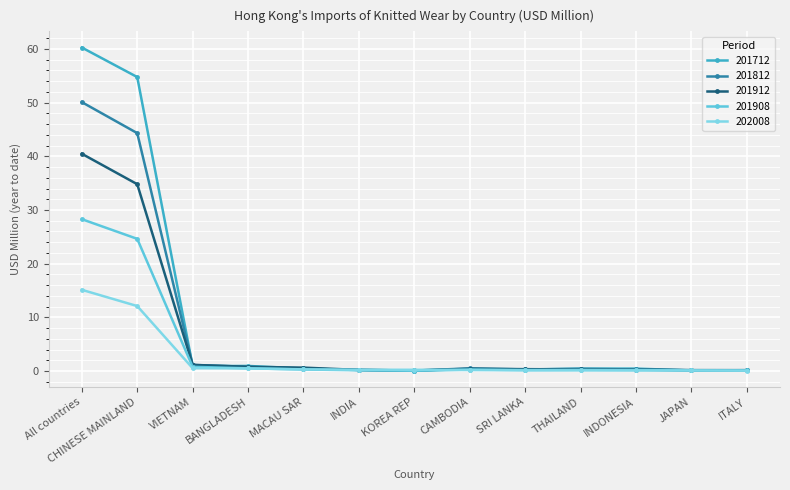

Reading left to right, list all the values displayed in this chart.

201712: 60.3	54.8	0.9	1.0	0.5	0.2	0.1	0.4	0.3	0.5	0.5	0.1	0.2
201812: 50.1	44.3	1.1	0.8	0.4	0.2	0.1	0.5	0.3	0.4	0.3	0.2	0.2
201912: 40.5	34.8	1.2	0.8	0.6	0.2	0.1	0.4	0.4	0.3	0.3	0.2	0.2
201908: 28.3	24.6	0.8	0.5	0.3	0.2	0.1	0.3	0.2	0.2	0.2	0.1	0.1
202008: 15.1	12.1	0.5	0.5	0.3	0.2	0.2	0.2	0.1	0.1	0.1	0.1	0.1